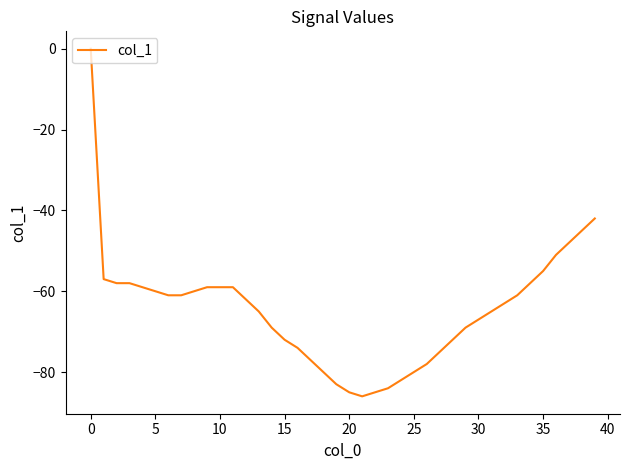

What is the difference between the maximum and minimum values?

86